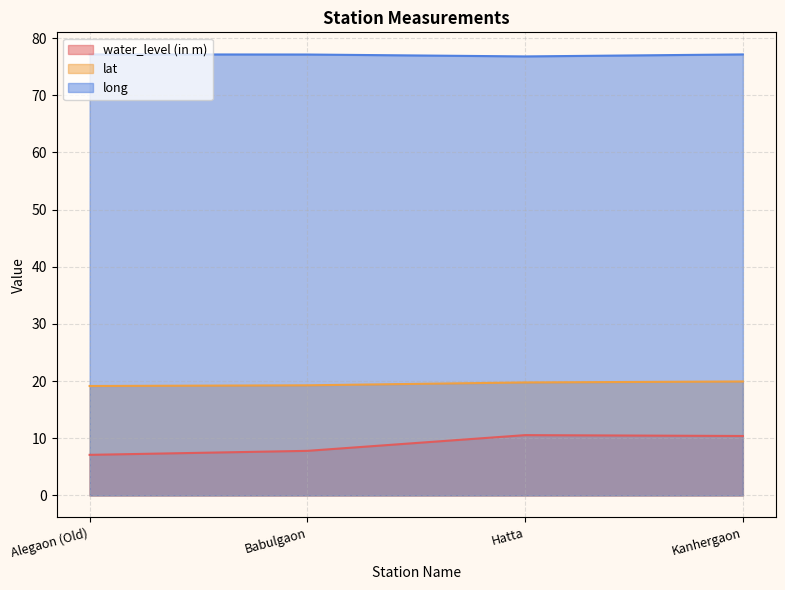

Which category has the highest value across all series?

Alegaon (Old)